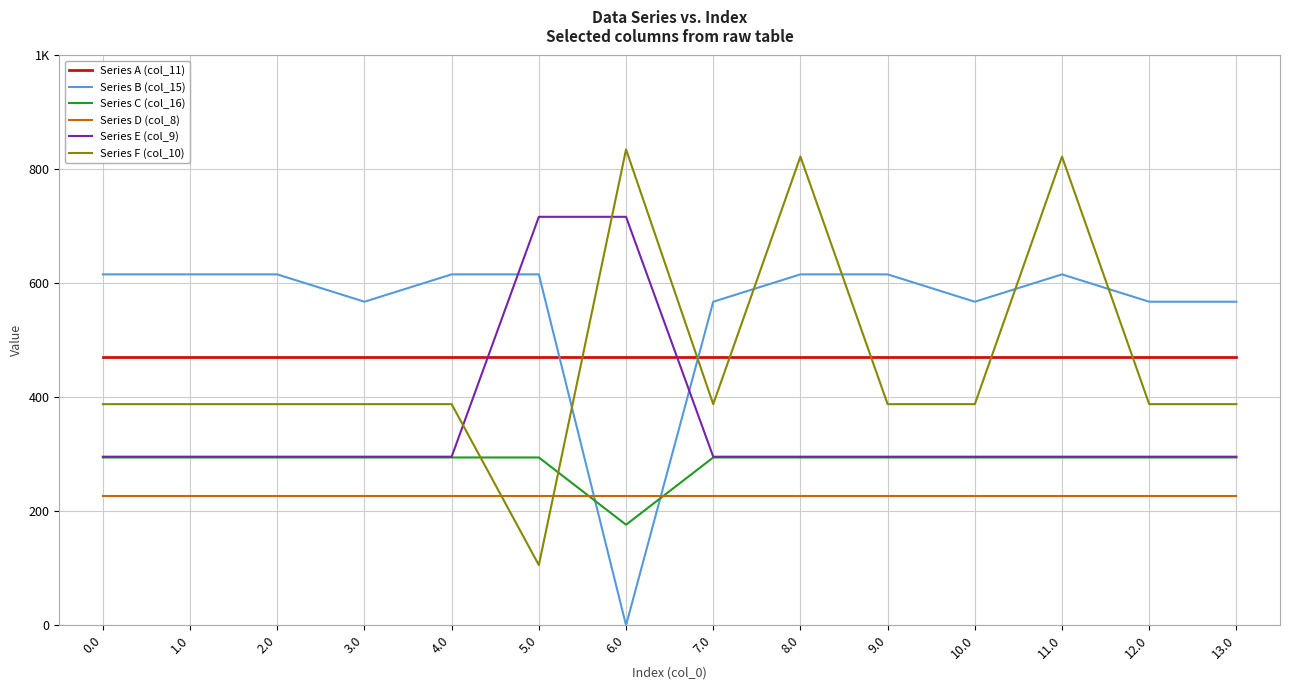

Which series has the largest total across all categories?

Series B (col_15)